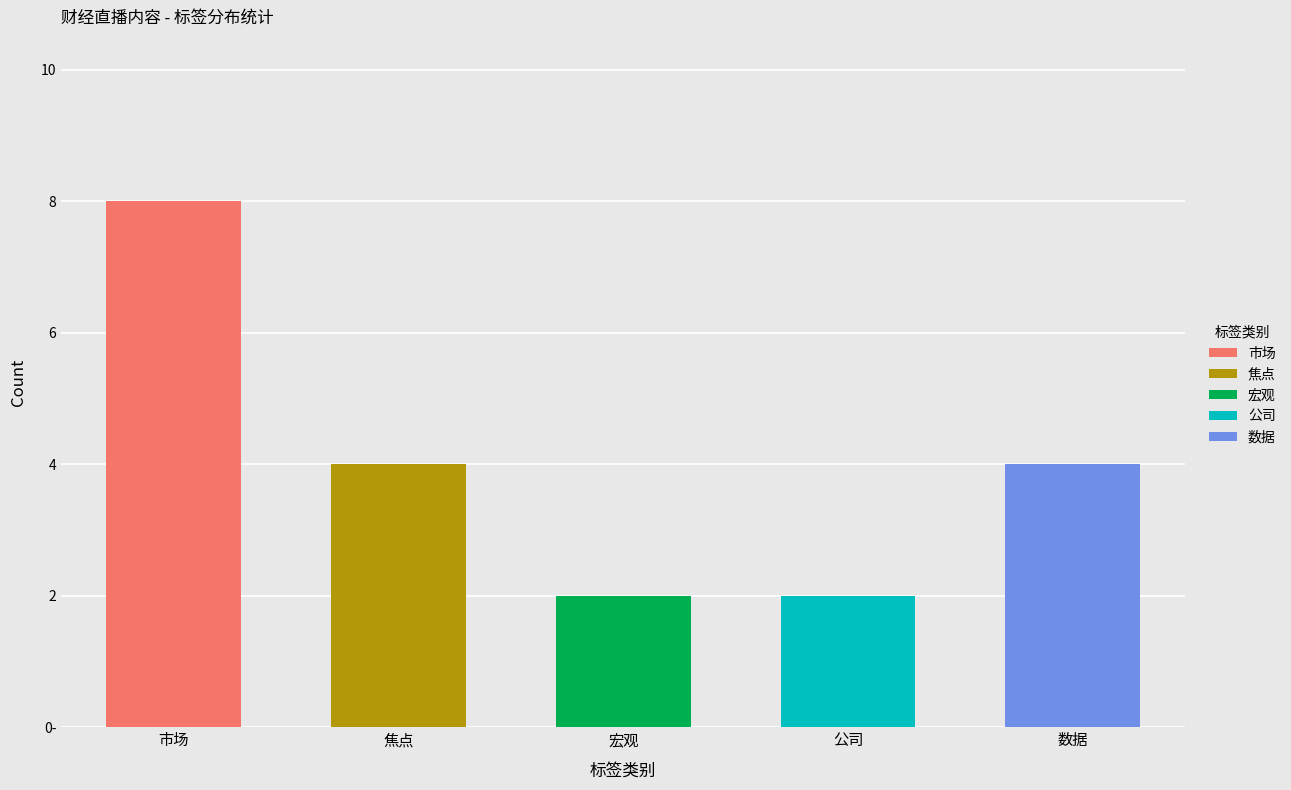

Rank the series by their maximum value, from highest to lowest.

市场, 焦点, 数据, 宏观, 公司